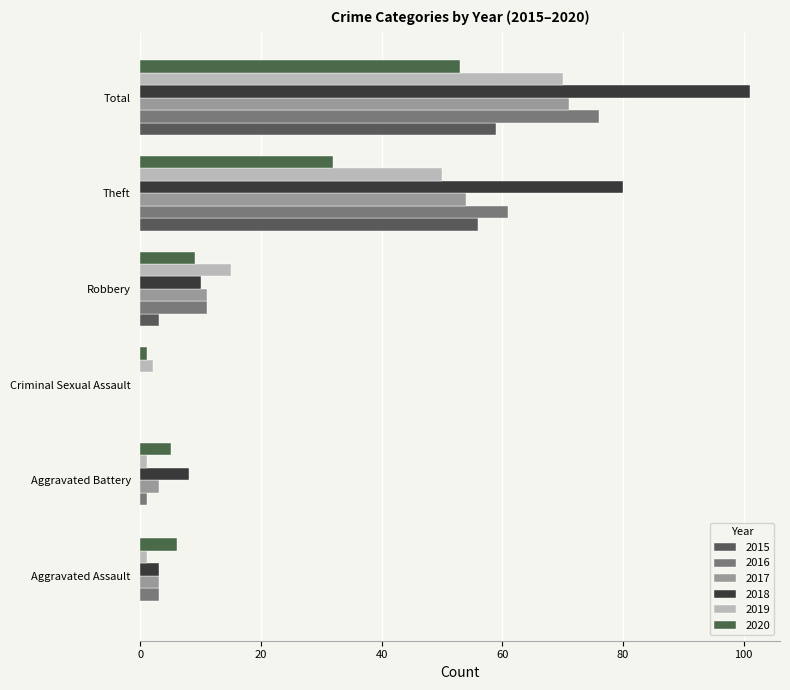

Reading right to left, extract all data points from this chart.

2015: Total=59	Theft=56	Robbery=3	Criminal Sexual Assault=0	Aggravated Battery=0	Aggravated Assault=0
2016: Total=76	Theft=61	Robbery=11	Criminal Sexual Assault=0	Aggravated Battery=1	Aggravated Assault=3
2017: Total=71	Theft=54	Robbery=11	Criminal Sexual Assault=0	Aggravated Battery=3	Aggravated Assault=3
2018: Total=101	Theft=80	Robbery=10	Criminal Sexual Assault=0	Aggravated Battery=8	Aggravated Assault=3
2019: Total=70	Theft=50	Robbery=15	Criminal Sexual Assault=2	Aggravated Battery=1	Aggravated Assault=1
2020: Total=53	Theft=32	Robbery=9	Criminal Sexual Assault=1	Aggravated Battery=5	Aggravated Assault=6